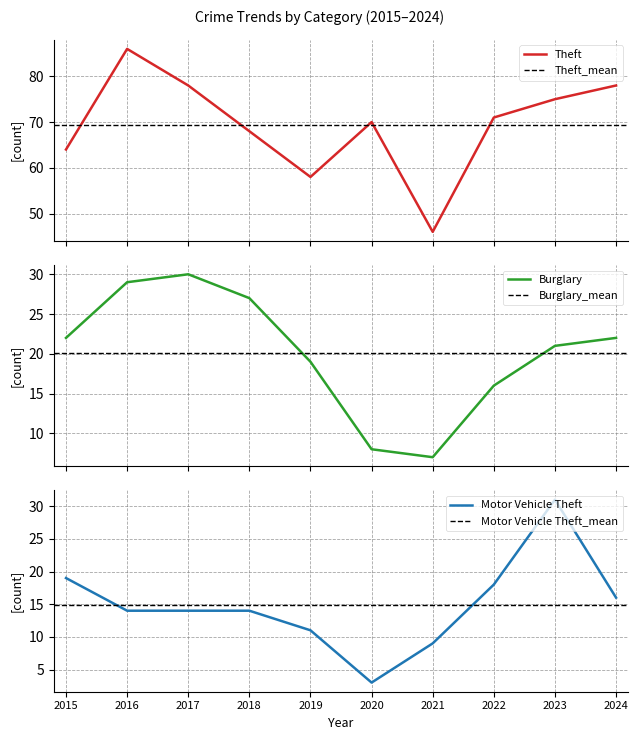

At how many categories does at least one series exceed 77?

3